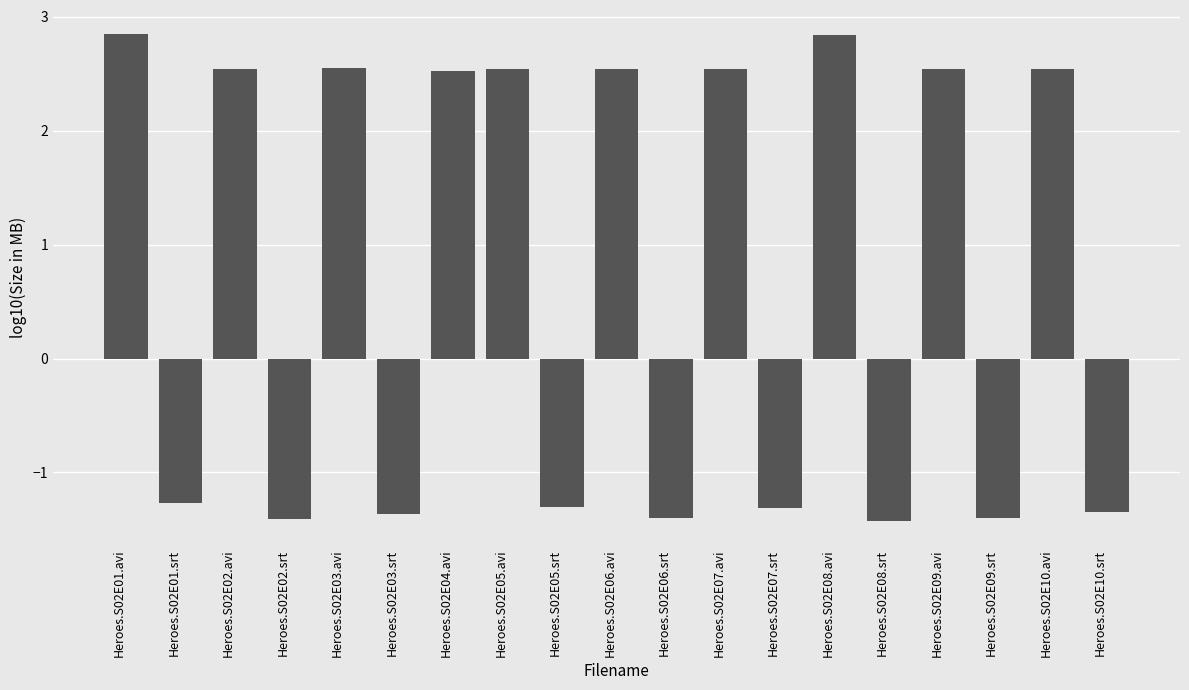

What is the sum of the values at Heroes.S02E02.srt and Heroes.S02E06.avi?

1.1